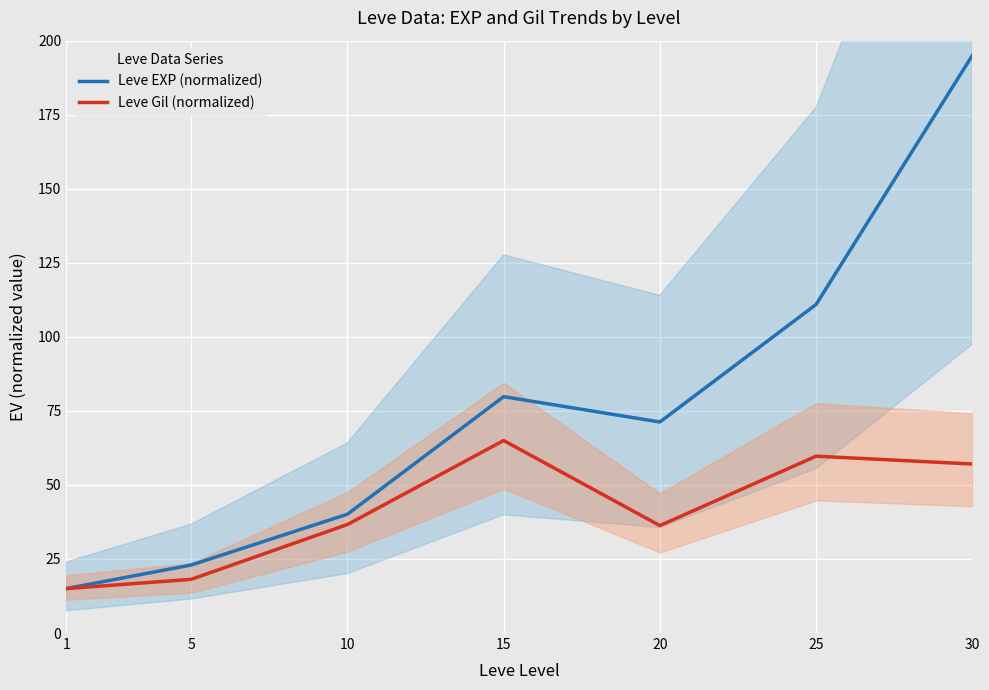

True or false: Leve Gil (normalized) has more than 2 points higher than both neighbors.

False